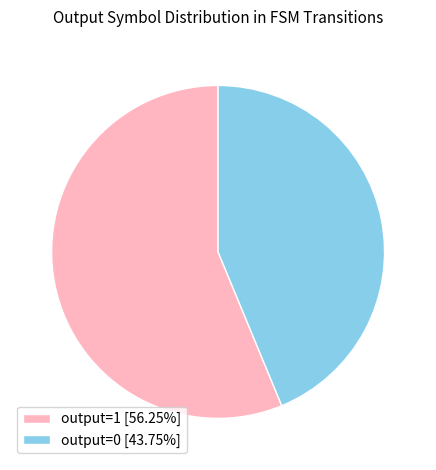

Is there any slice that represents more than half of the pie?

Yes